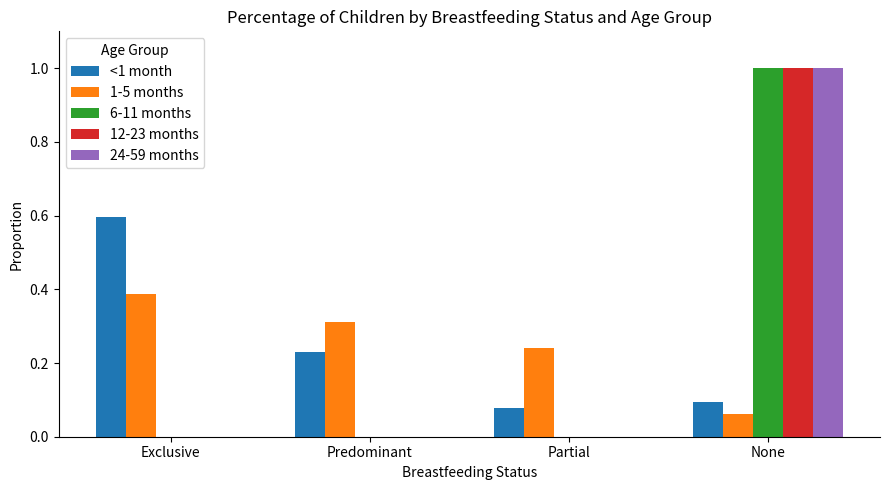

How many 6-11 months values are between 0 and 1?

4